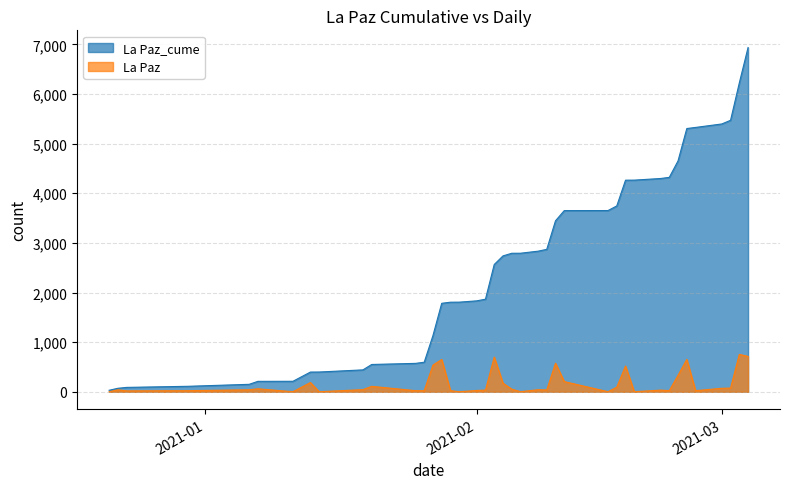

What is the average value of the La Paz series?

173